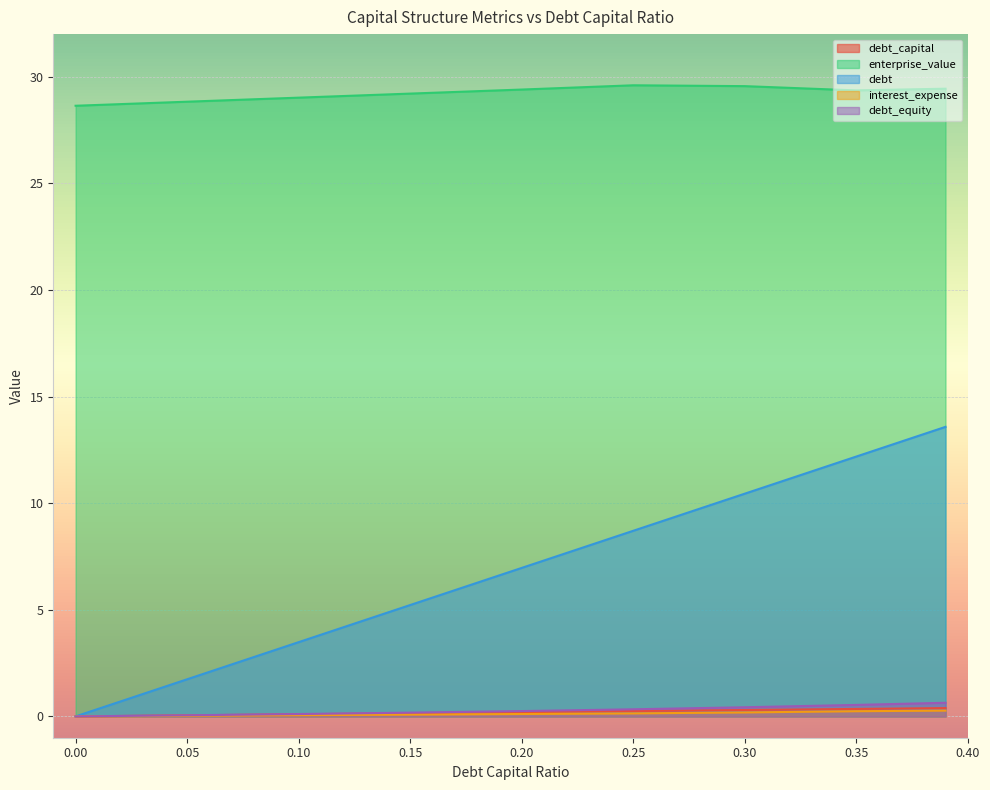

At 0.2, list the series in order from largest to smallest.

enterprise_value, debt, debt_equity, debt_capital, interest_expense